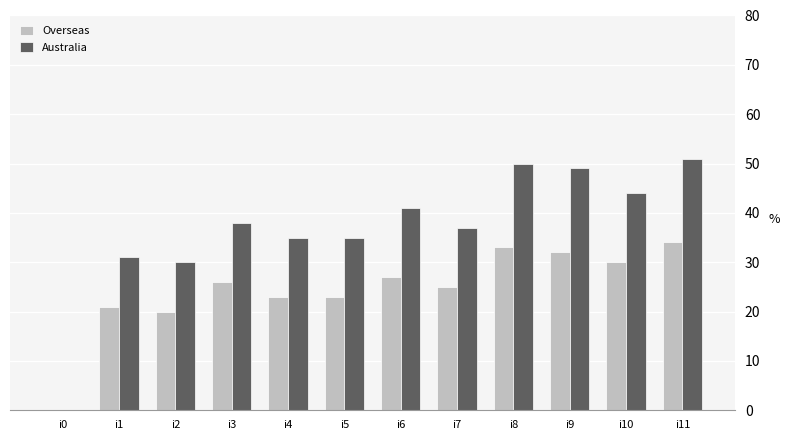

At which label is Australia closest to 25?

i2